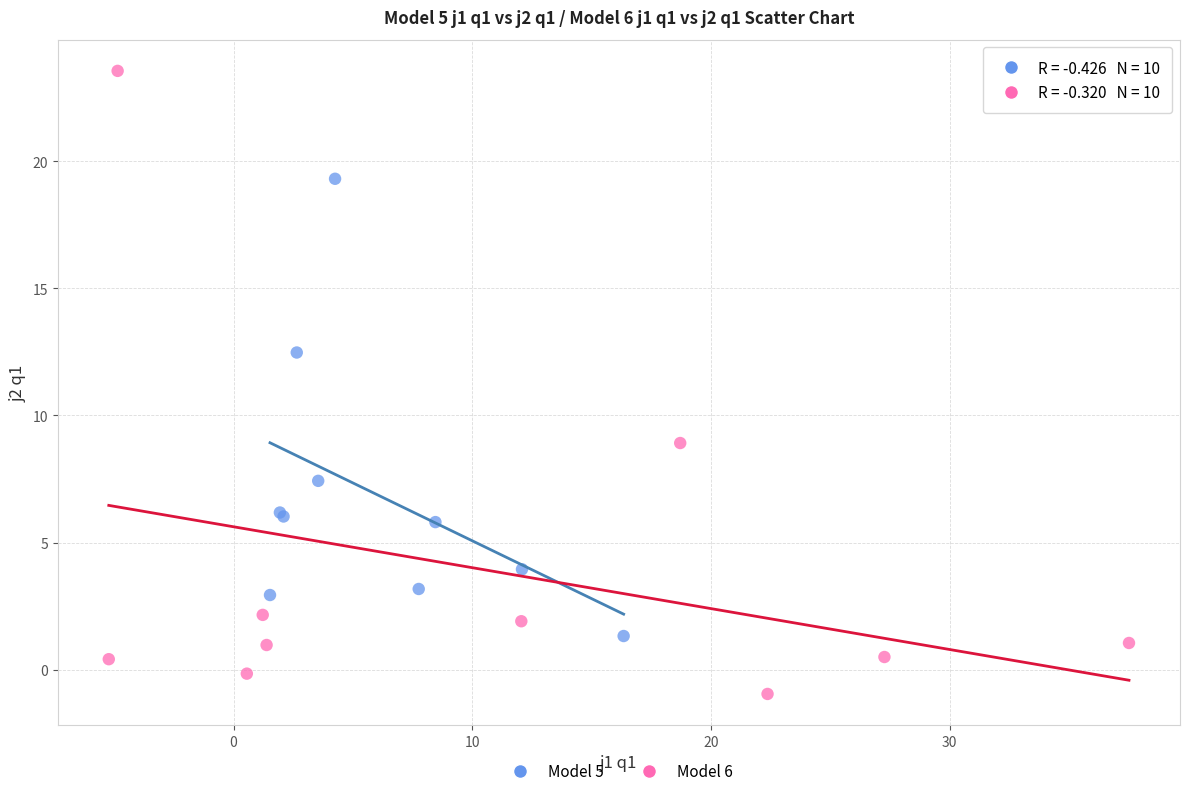

Which series has the largest Y range (max minus min)?

Model 6